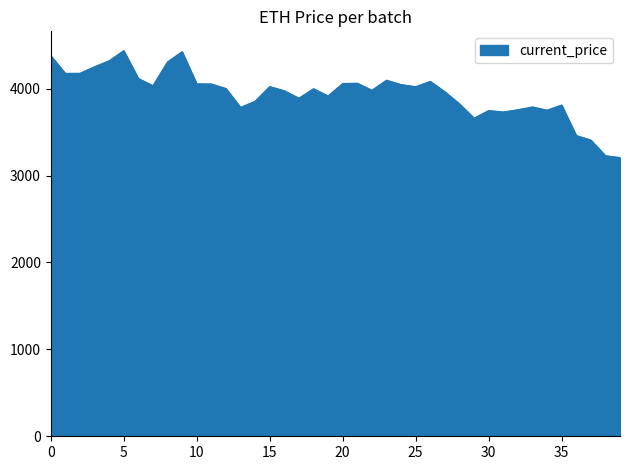

What is the difference between the maximum and minimum values?

1230.8